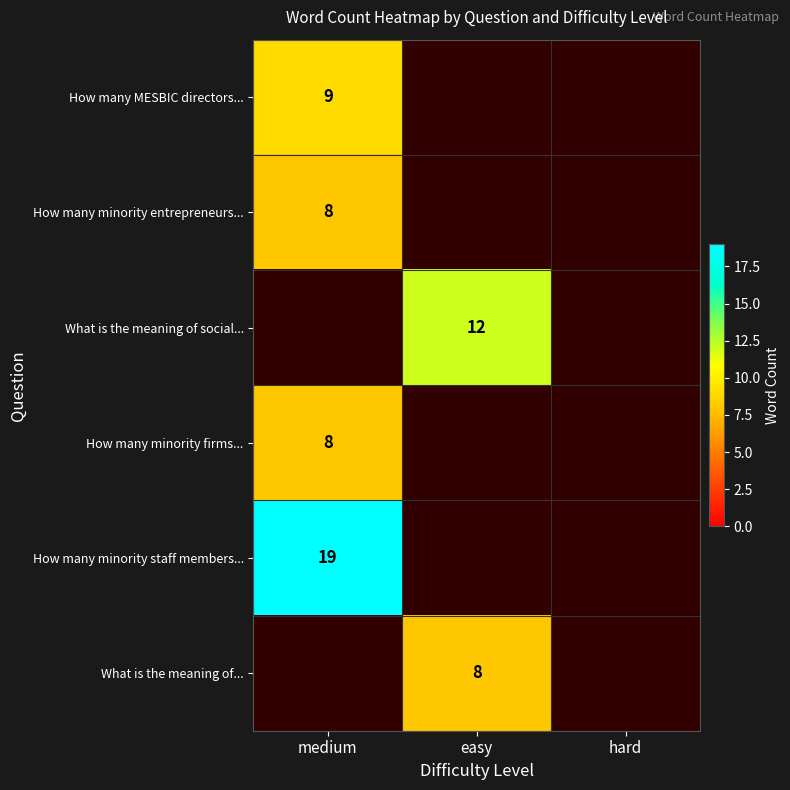

What is the maximum value shown in the chart?

19.0